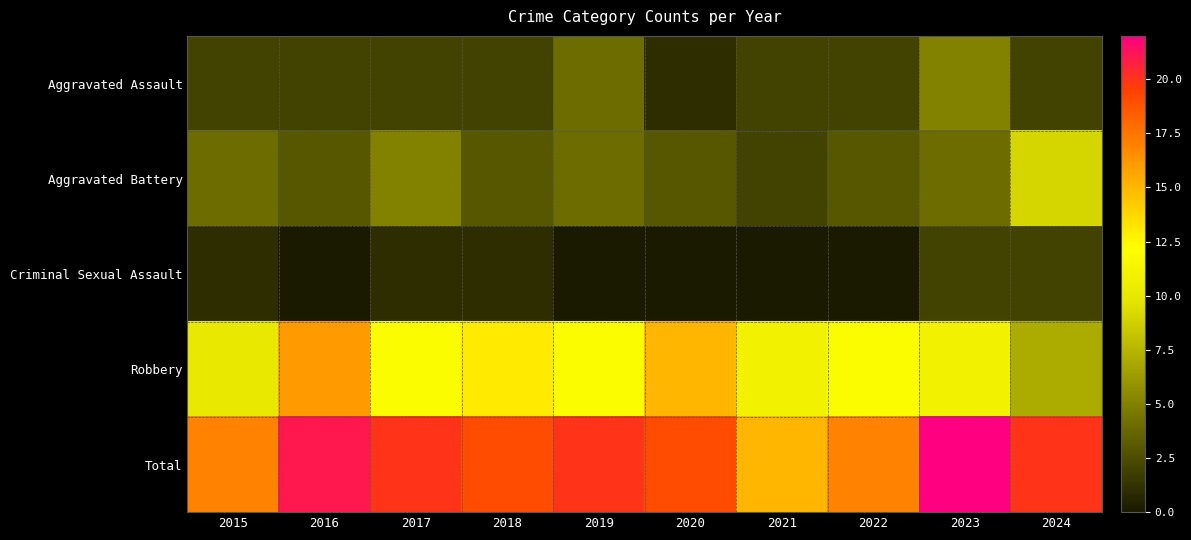

Which series changed the most between 2018 and 2024?

Aggravated Battery